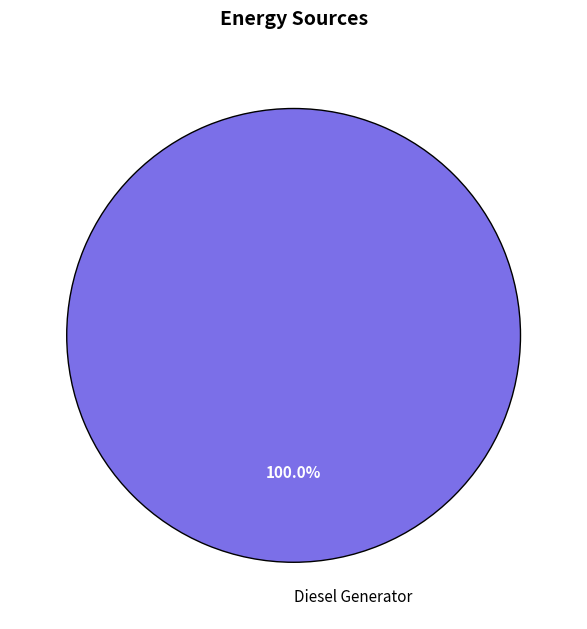

Rank the categories by value from highest to lowest.

Diesel Generator